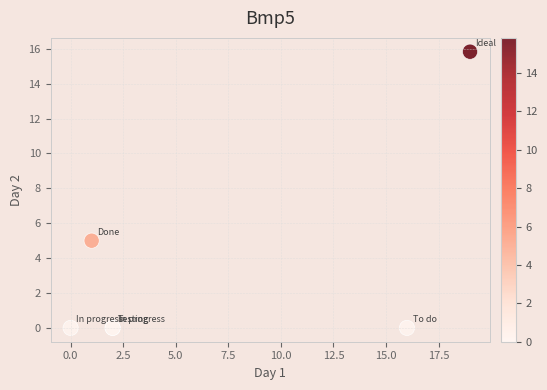

What Y value in the scatter plot is closest to 7?

5.0